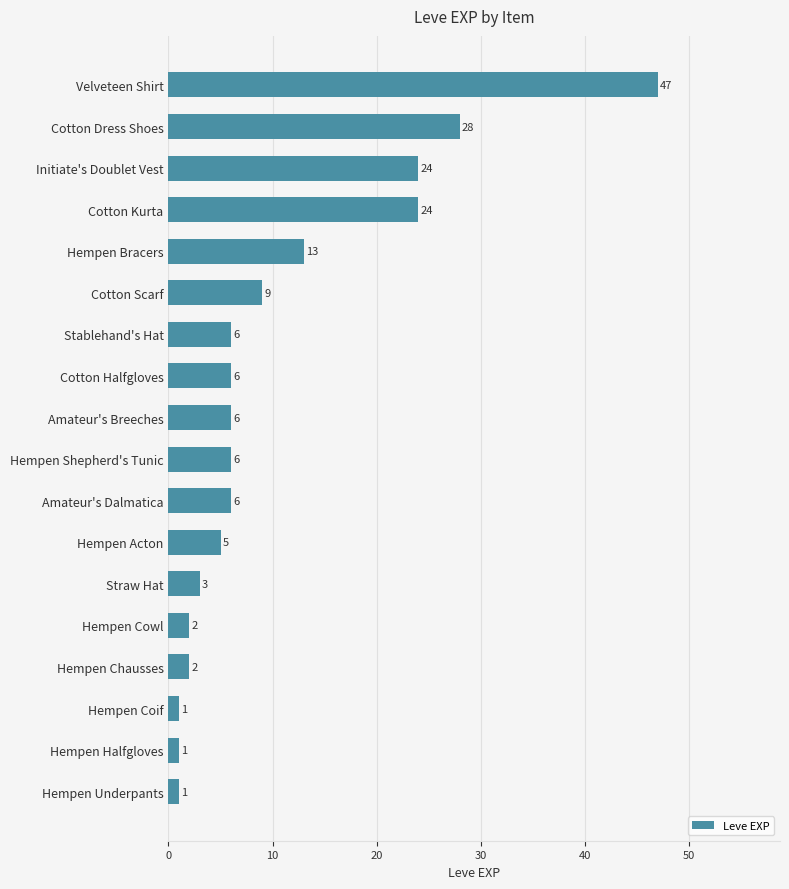

Does the chart contain stacked bars?

No